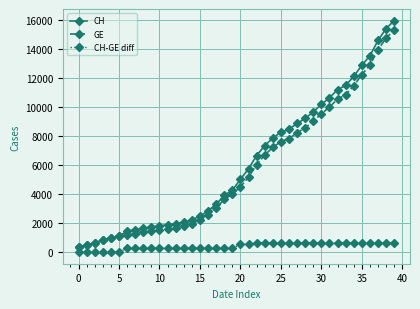

Which series has the widest spread of values?

CH